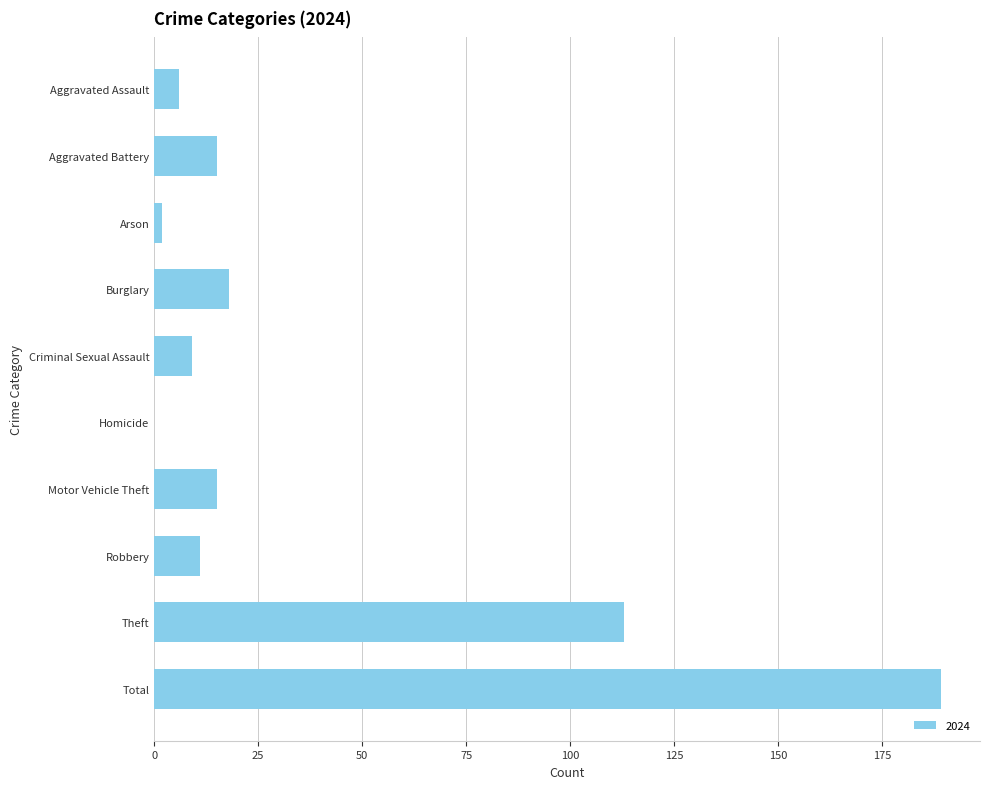

What is the sum of the values at Burglary and Robbery?

29